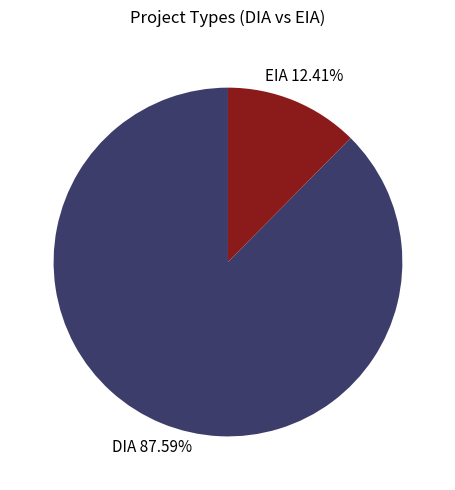

Is there a majority slice in this chart?

Yes